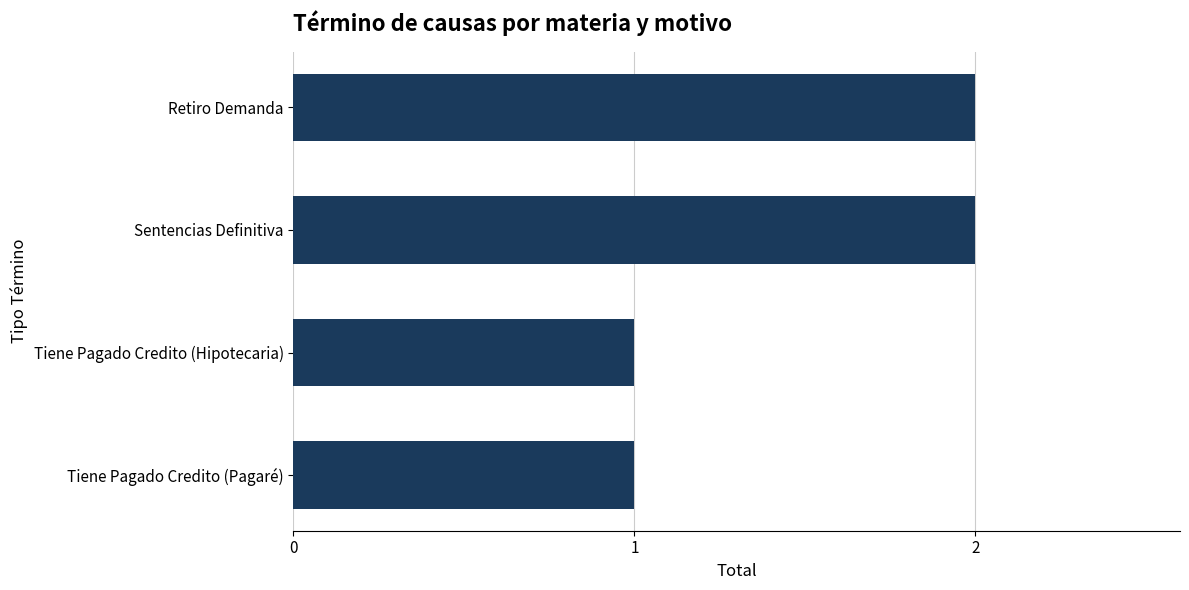

Reading top to bottom, list all the values displayed in this chart.

Retiro Demanda=2	Sentencias Definitiva=2	Tiene Pagado Credito (Hipotecaria)=1	Tiene Pagado Credito (Pagaré)=1